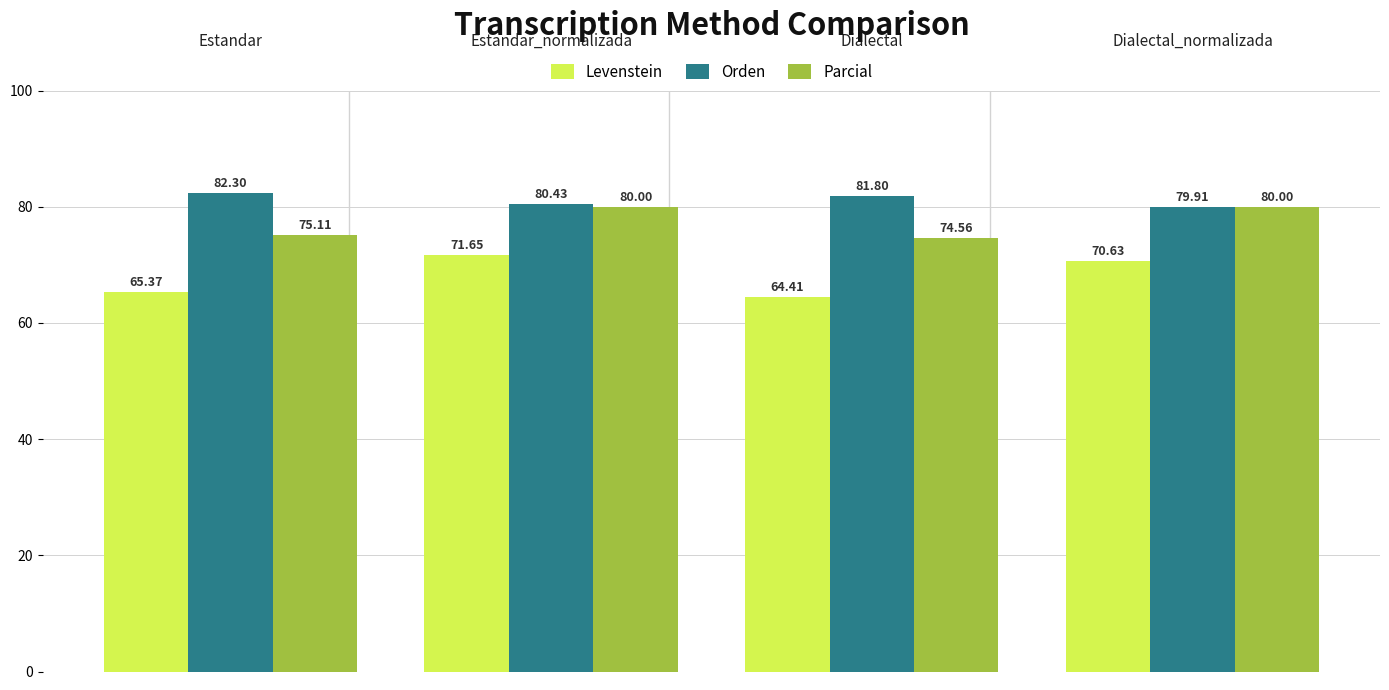

Which series has the largest range (max minus min)?

Levenstein